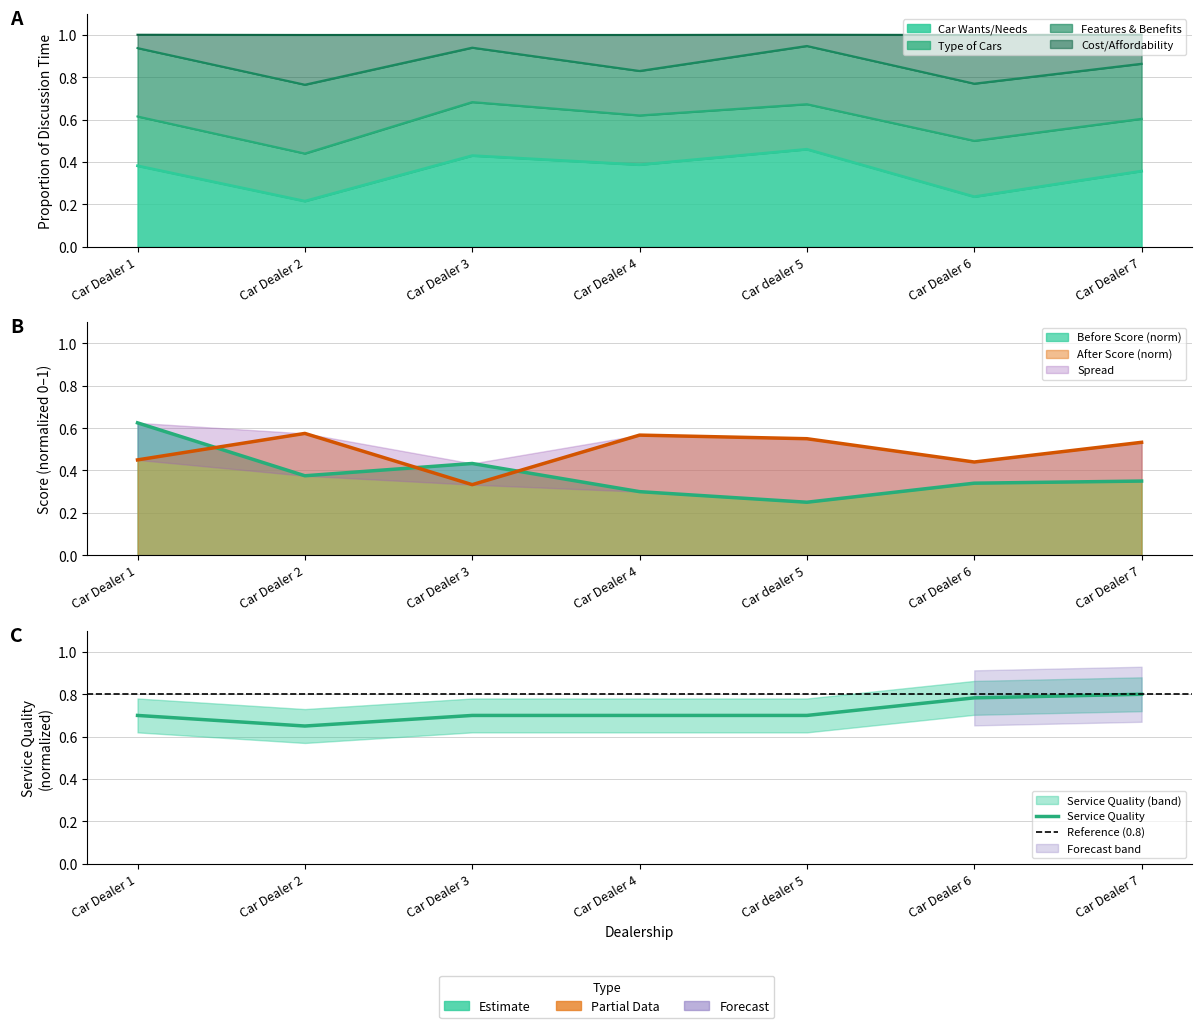

What is the lowest value of the Cost/Affordability series?

0.8